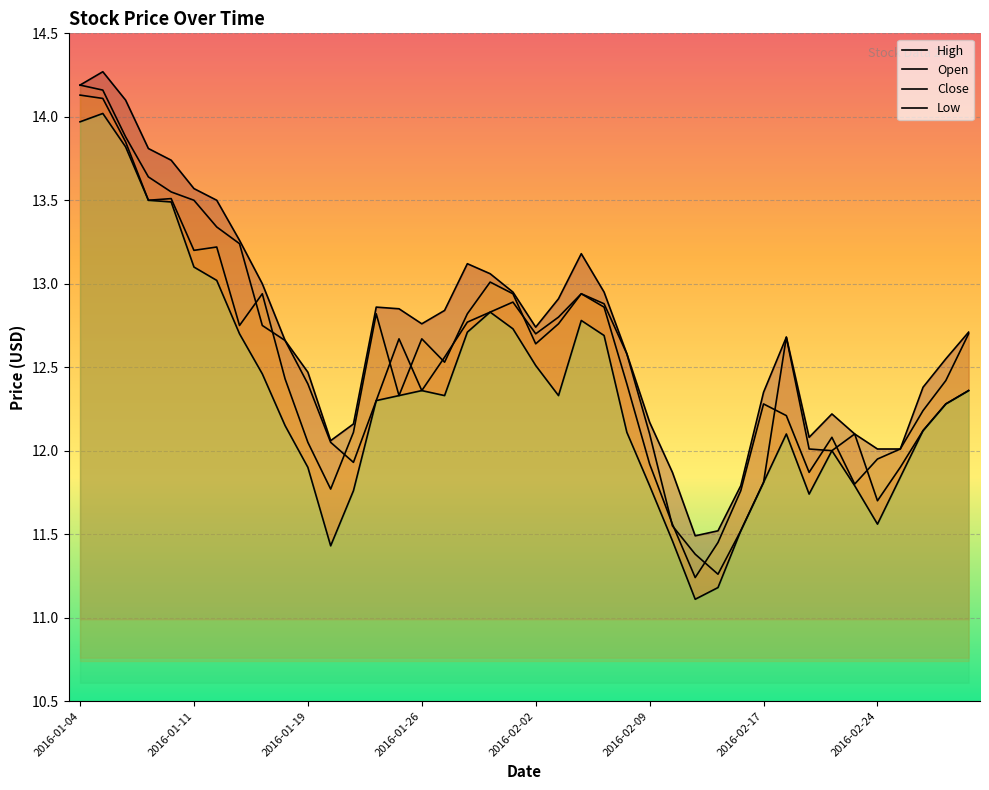

What is the smallest value displayed?

11.1